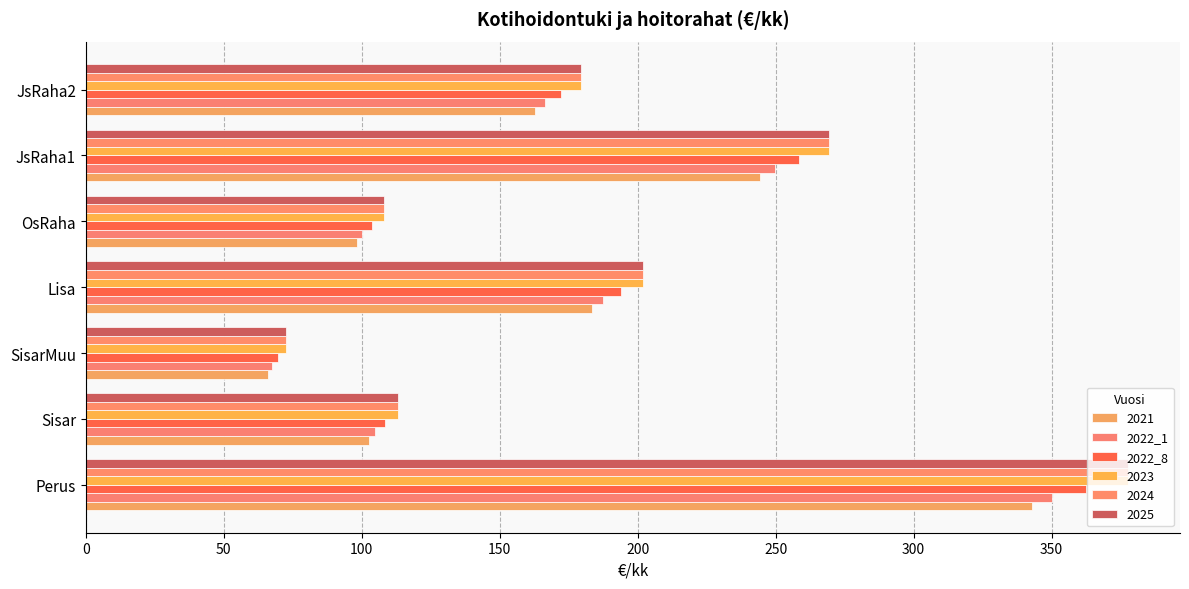

How many data points in 2021 are less than 162?

3